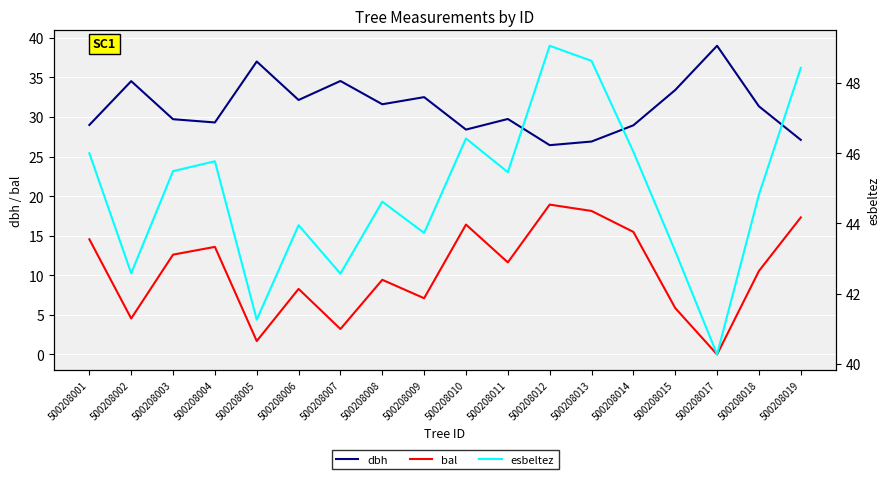

How many interior local valleys does the dbh series have?

5